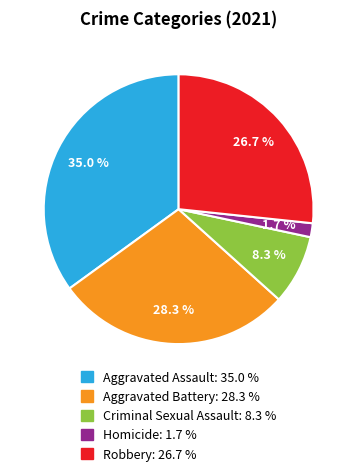

True or false: Homicide accounts for 2% of the total.

True